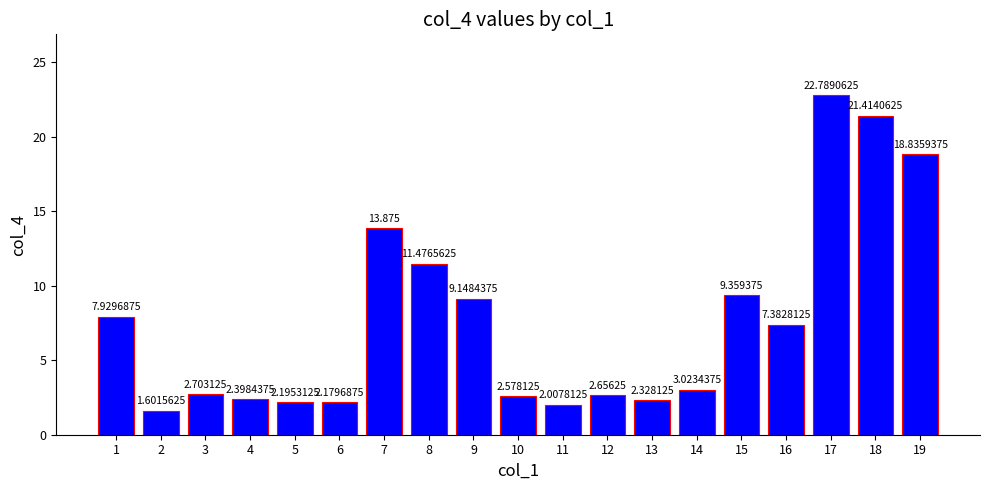

Reading right to left, transcribe all the data shown in this chart.

18.8	21.4	22.8	7.4	9.4	3.0	2.3	2.7	2.0	2.6	9.1	11.5	13.9	2.2	2.2	2.4	2.7	1.6	7.9